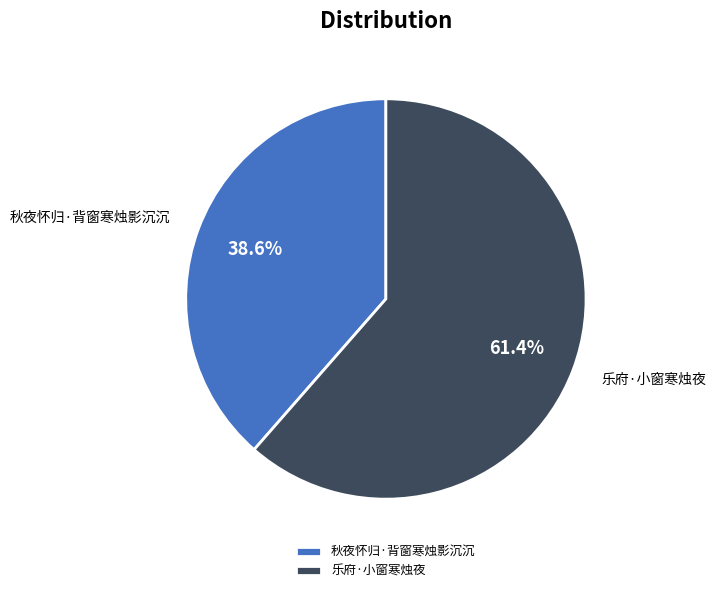

Do 秋夜怀归·背窗寒烛影沉沉 and 乐府·小窗寒烛夜 together represent more than half of the pie?

Yes